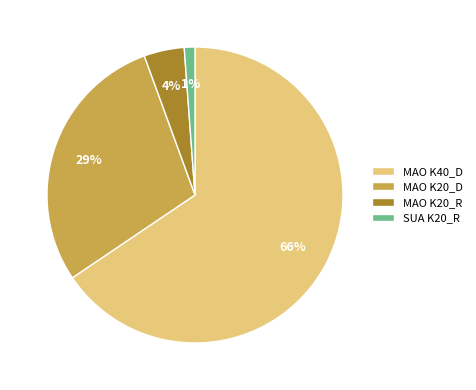

True or false: SUA K20_R accounts for 12% of the total.

False